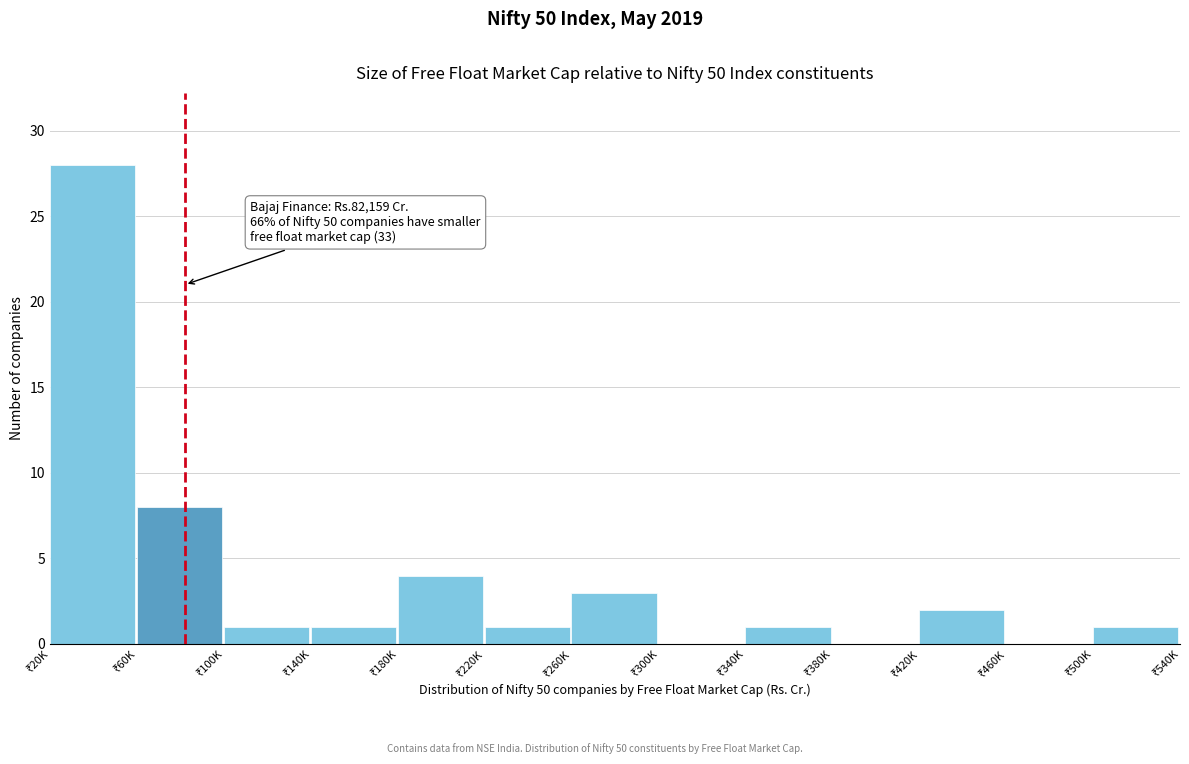

What is the maximum value shown in the chart?

28